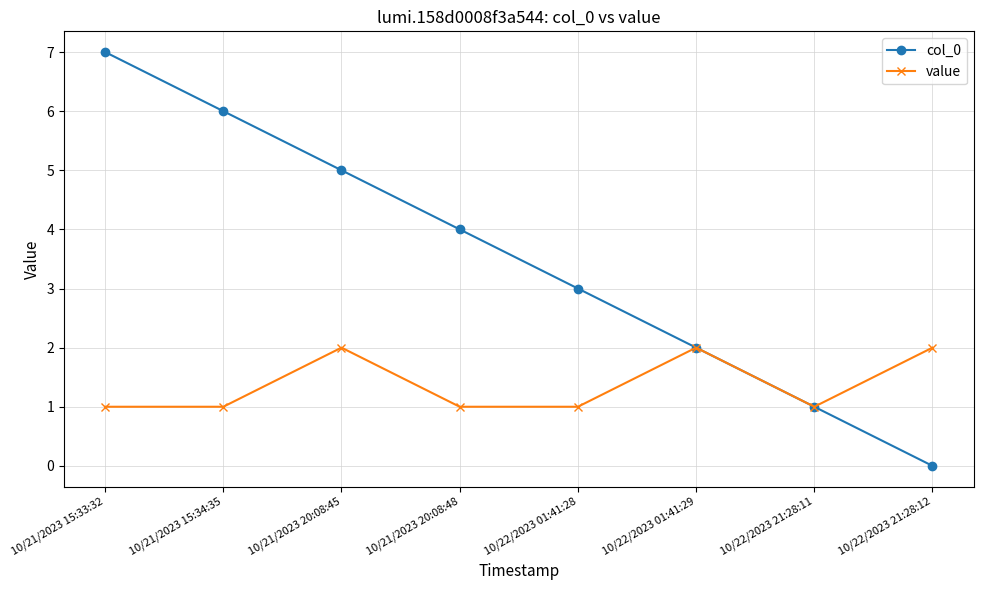

The value of col_0 at 10/22/2023 21:28:11 is 1. True or false?

True